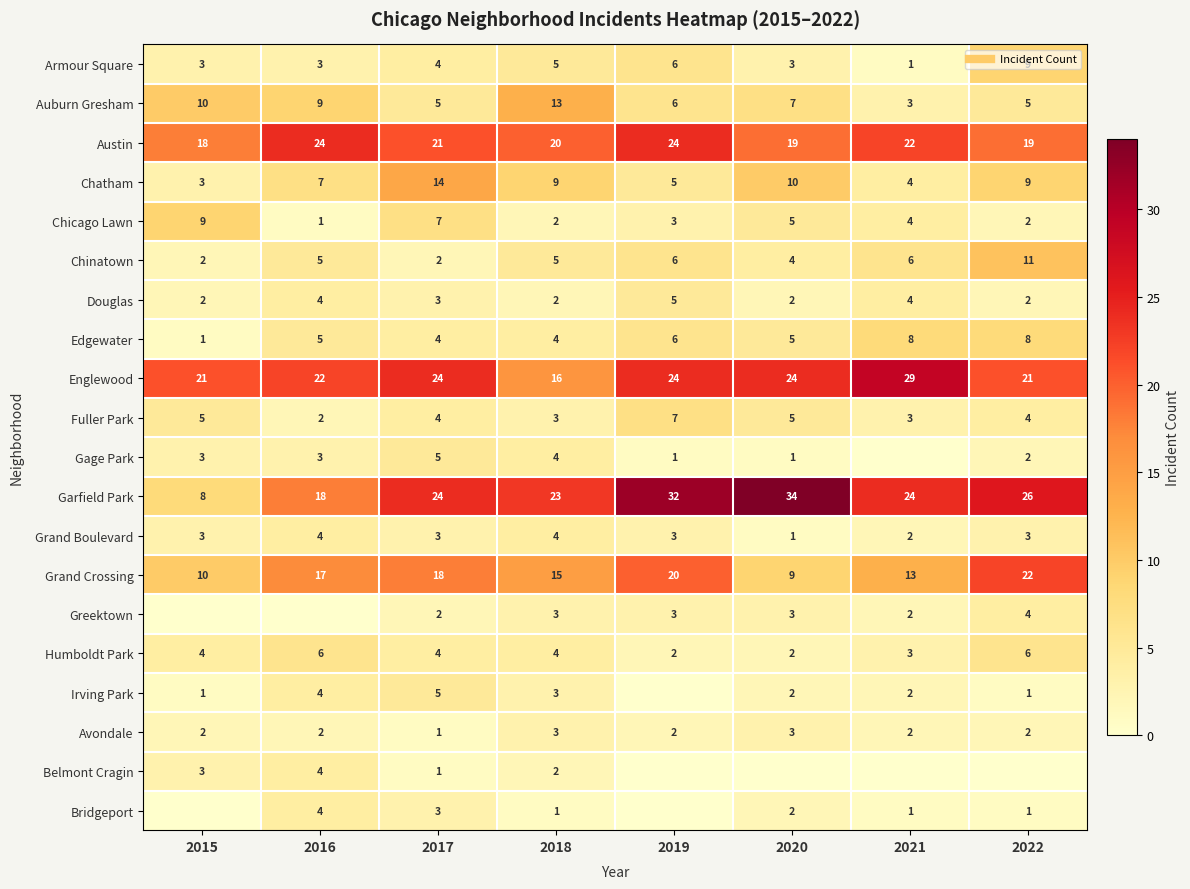

The value of Humboldt Park at 2020 is 2. True or false?

True